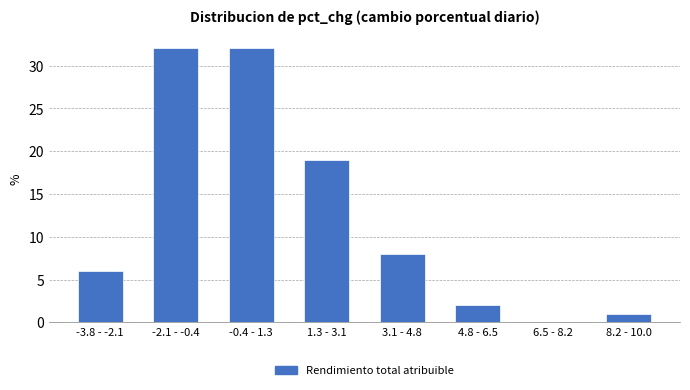

Reading left to right, list all the values displayed in this chart.

-3.8 - -2.1=6	-2.1 - -0.4=32	-0.4 - 1.3=32	1.3 - 3.1=19	3.1 - 4.8=8	4.8 - 6.5=2	6.5 - 8.2=0	8.2 - 10.0=1